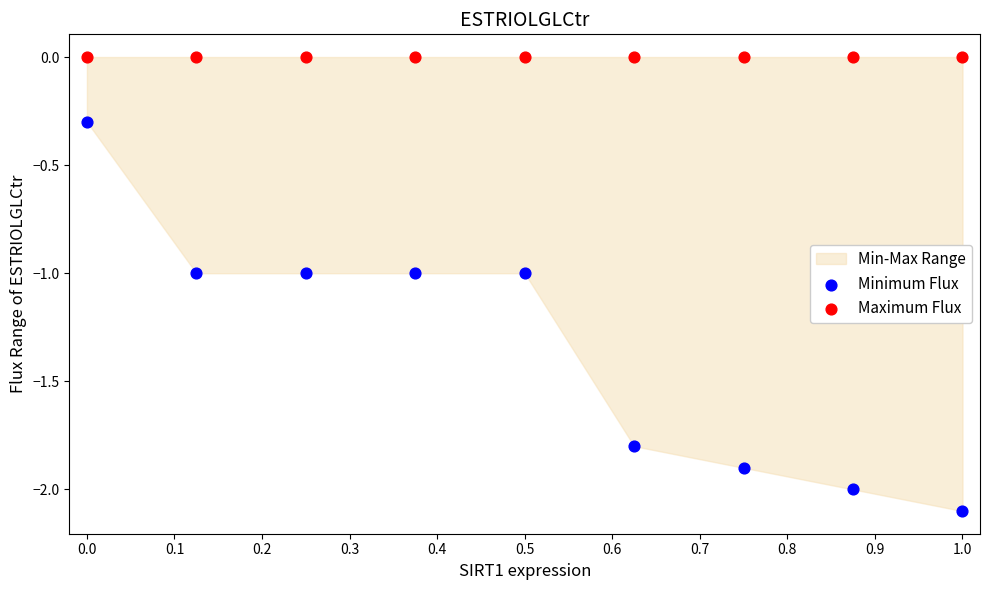

Which series reaches the minimum Y coordinate?

Minimum Flux